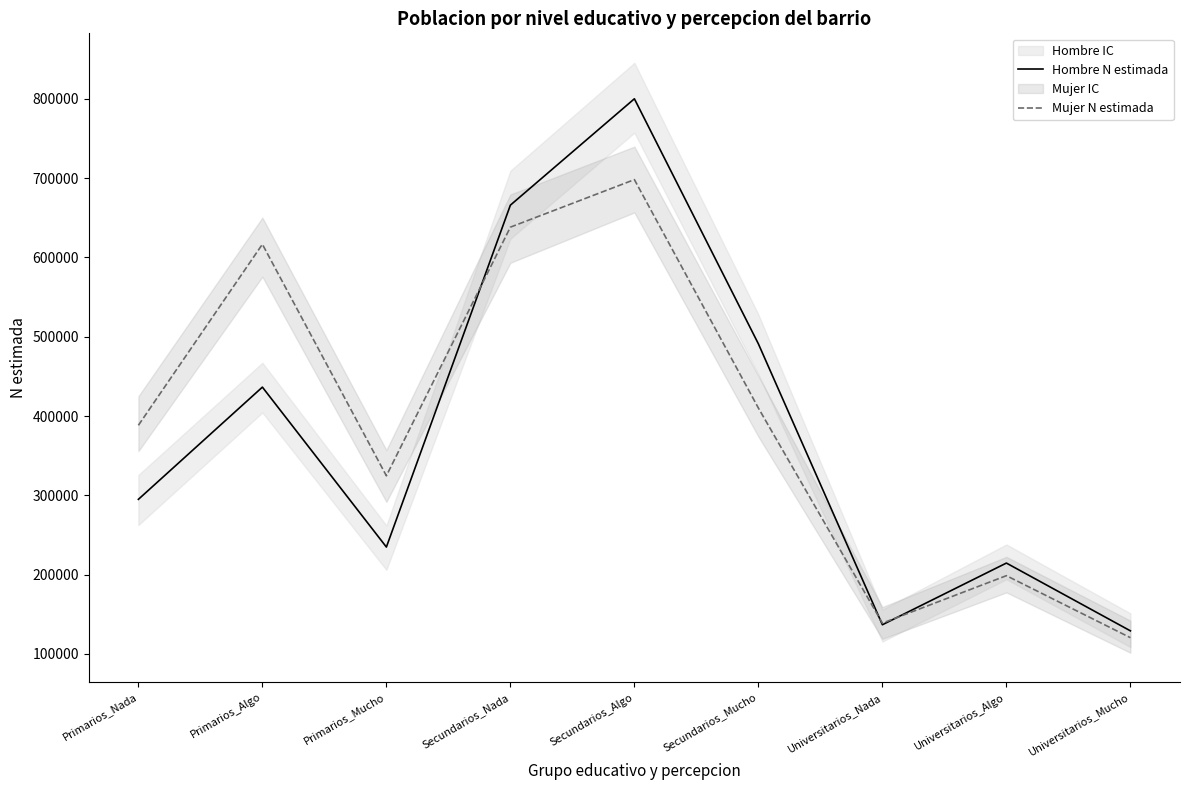

What is the label of the 7th point from the left?

Universitarios_Nada